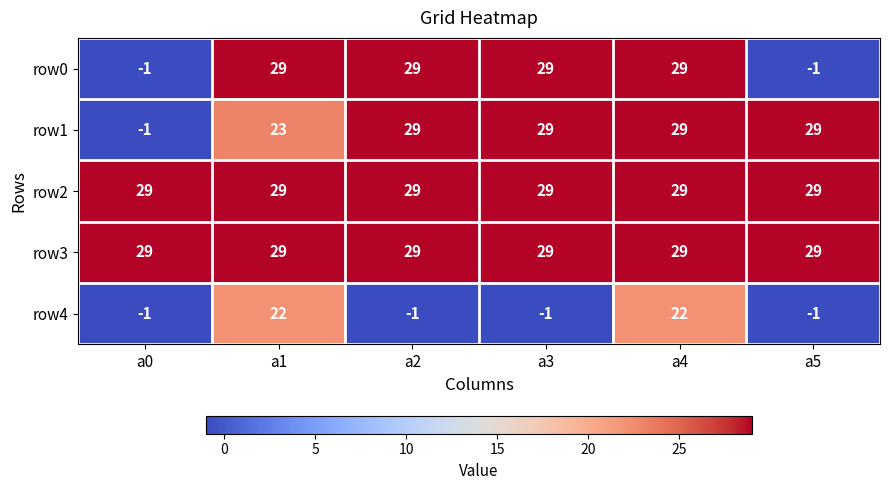

Reading left to right, list all the values displayed in this chart.

row0: a0=-1	a1=29	a2=29	a3=29	a4=29	a5=-1
row1: a0=-1	a1=23	a2=29	a3=29	a4=29	a5=29
row2: a0=29	a1=29	a2=29	a3=29	a4=29	a5=29
row3: a0=29	a1=29	a2=29	a3=29	a4=29	a5=29
row4: a0=-1	a1=22	a2=-1	a3=-1	a4=22	a5=-1